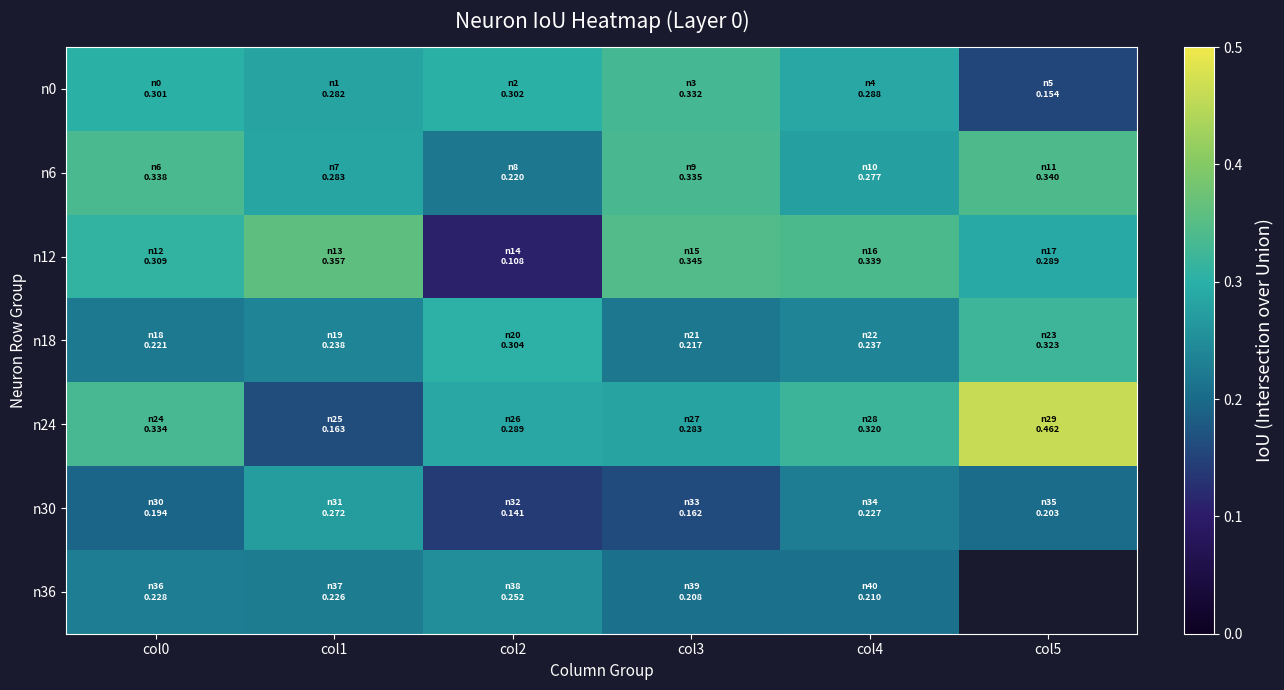

Is it true that n6 equals 0.3 at col3?

True